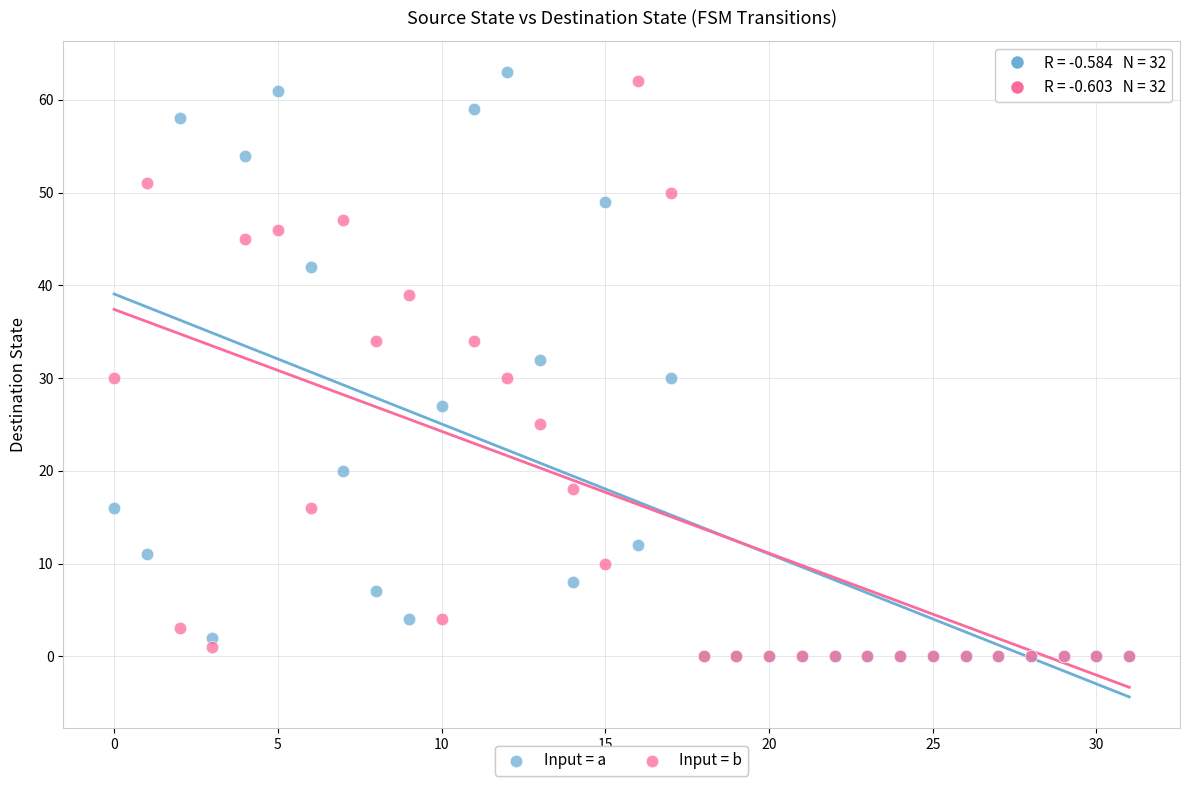

Which series has the largest Y range (max minus min)?

Input = a